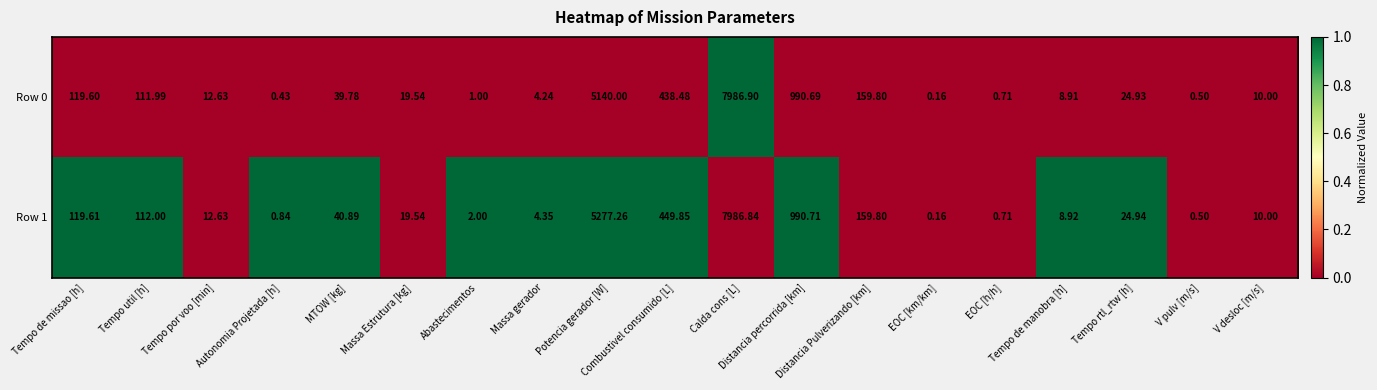

At which category does the chart reach its minimum across all series?

EOC [km/km]